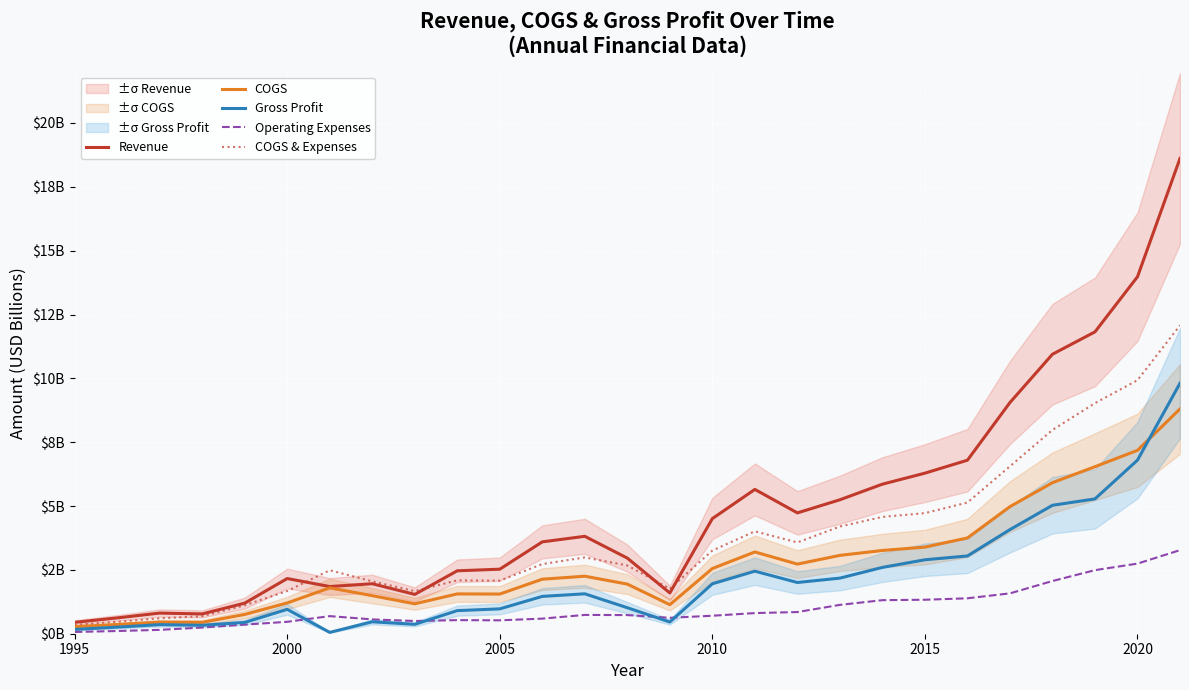

Rank the series by their average value, from highest to lowest.

Revenue, COGS & Expenses, COGS, Gross Profit, Operating Expenses